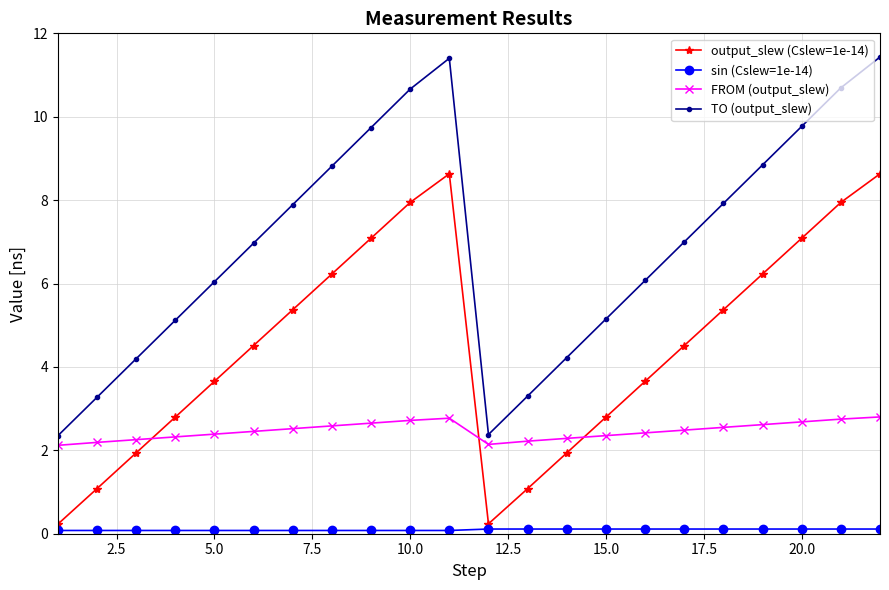

What is the value of the output_slew (Cslew=1e-14) point at the 8th from the left?

6.2